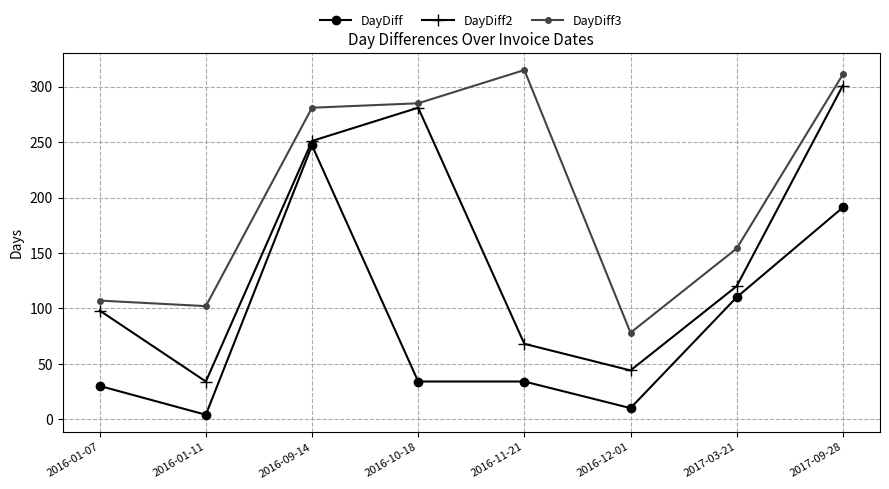

Reading right to left, extract all data points from this chart.

DayDiff: 191	110	10	34	34	247	4	30
DayDiff2: 301	120	44	68	281	251	34	98
DayDiff3: 311	154	78	315	285	281	102	107